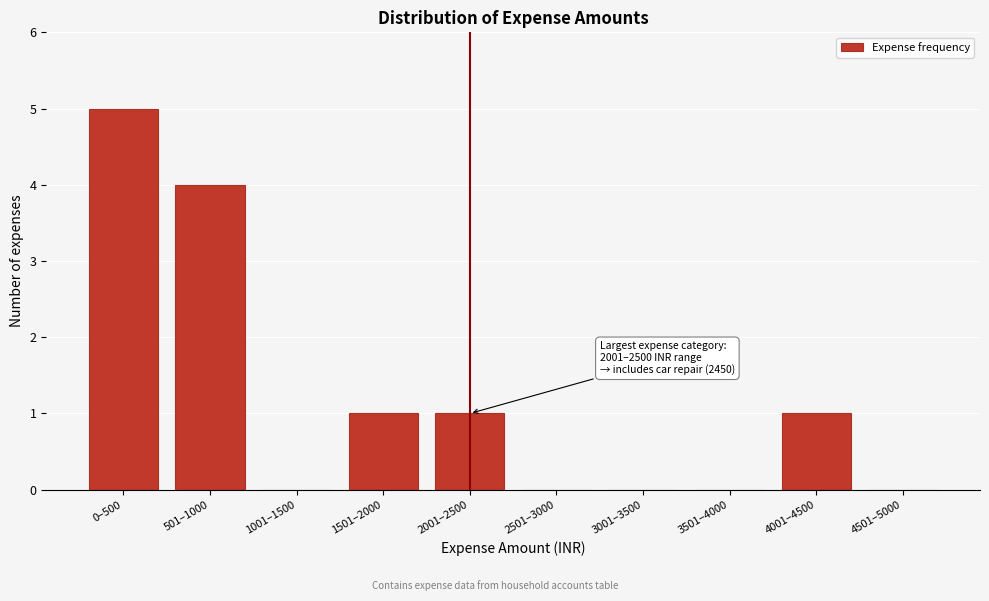

Reading right to left, transcribe all the data shown in this chart.

4501–5000=0	4001–4500=1	3501–4000=0	3001–3500=0	2501–3000=0	2001–2500=1	1501–2000=1	1001–1500=0	501–1000=4	0–500=5